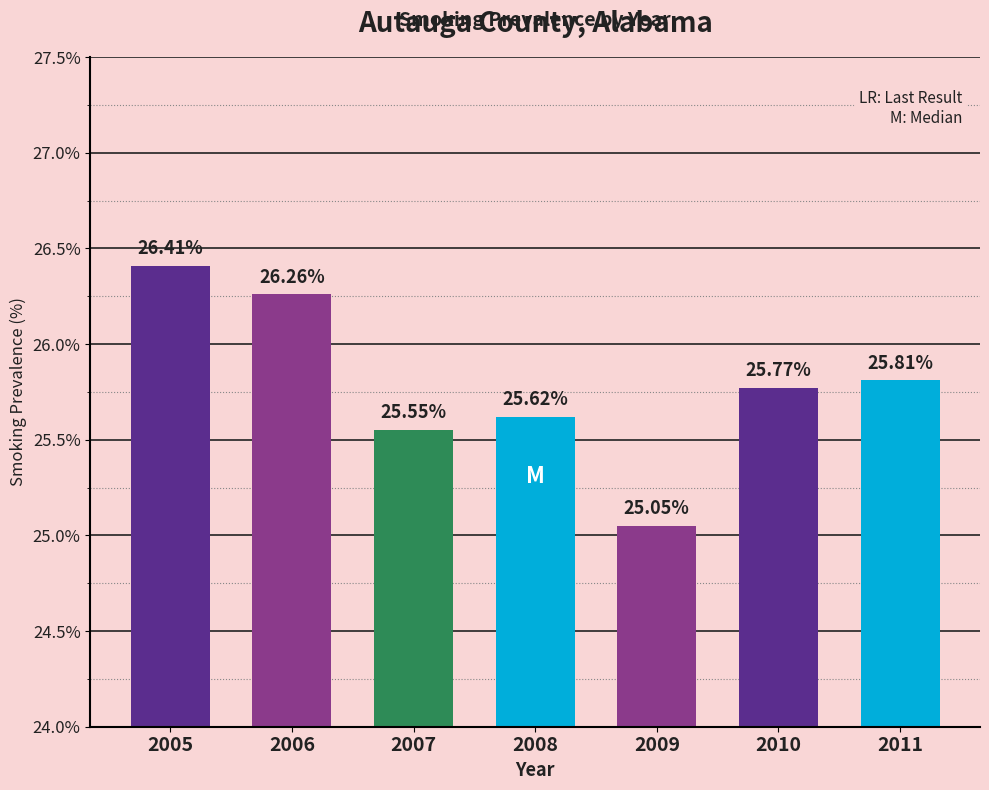

What is the change in value from 2009 to 2011?

+0.8